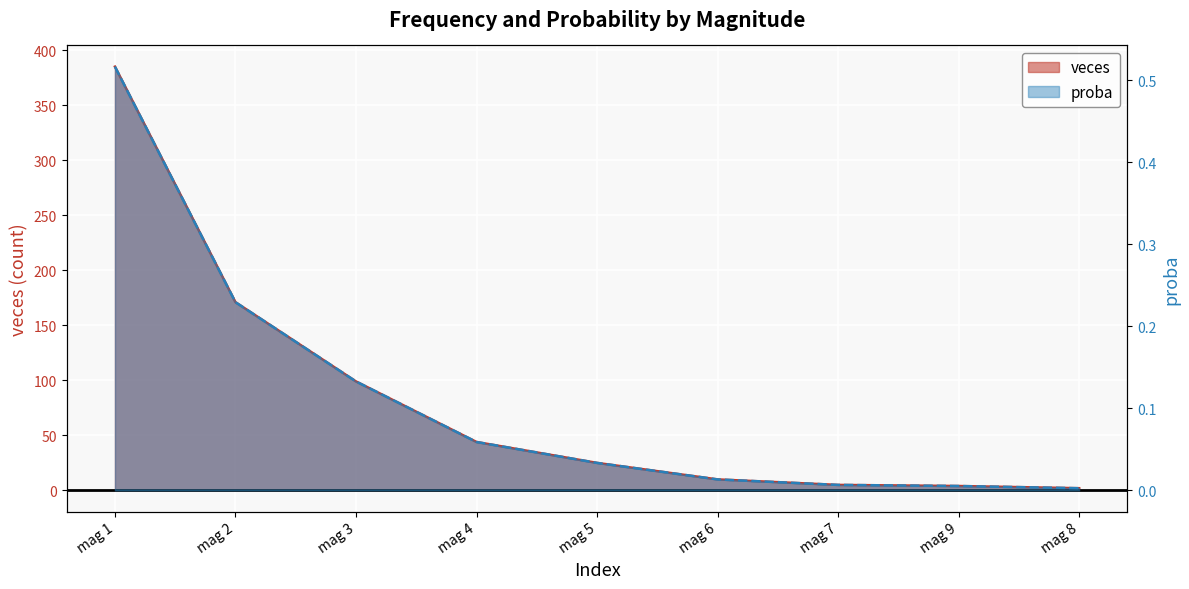

True or false: veces and proba intersect in this chart.

False